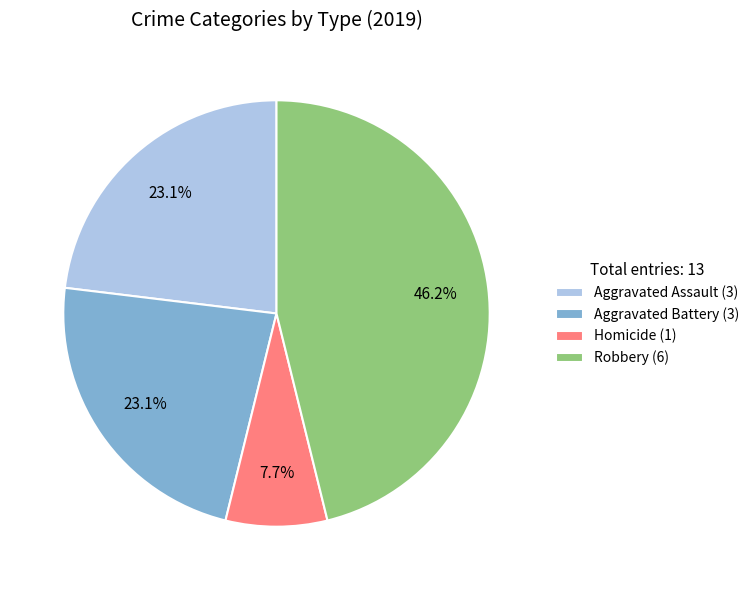

Count the number of slices in the pie.

4